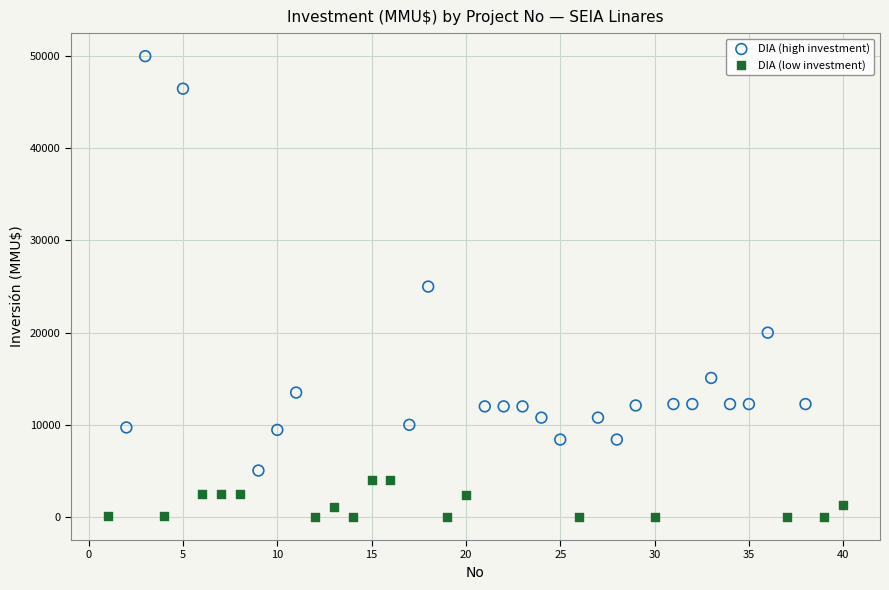

Which series has the widest spread of Y values?

DIA (high investment)